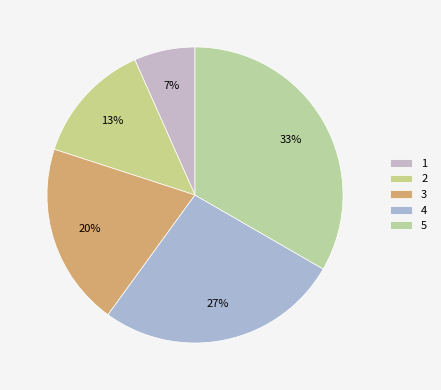

Which category has the smallest portion of the pie?

1